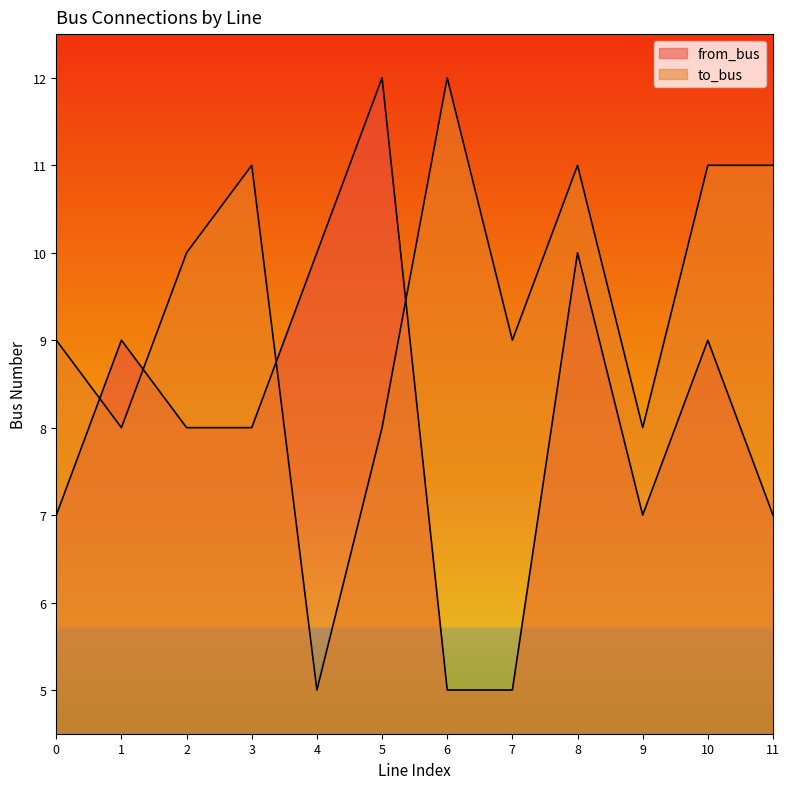

At which label is to_bus closest to 8?

1